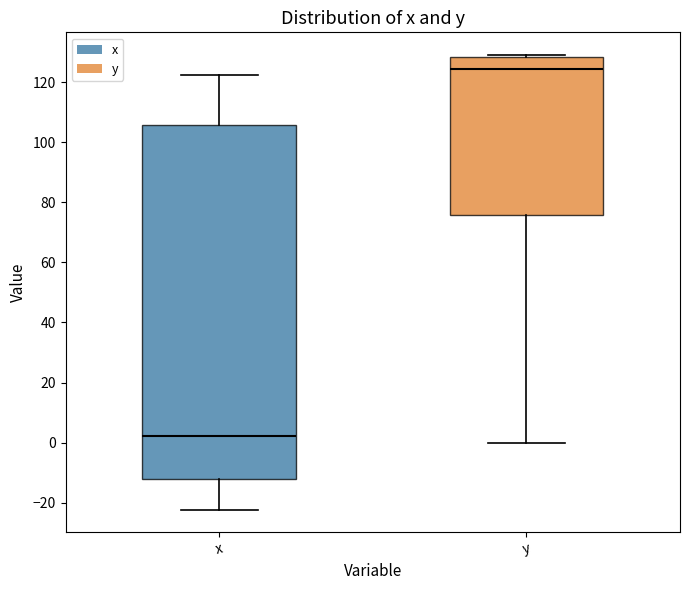

Which box's median line is the lowest?

x